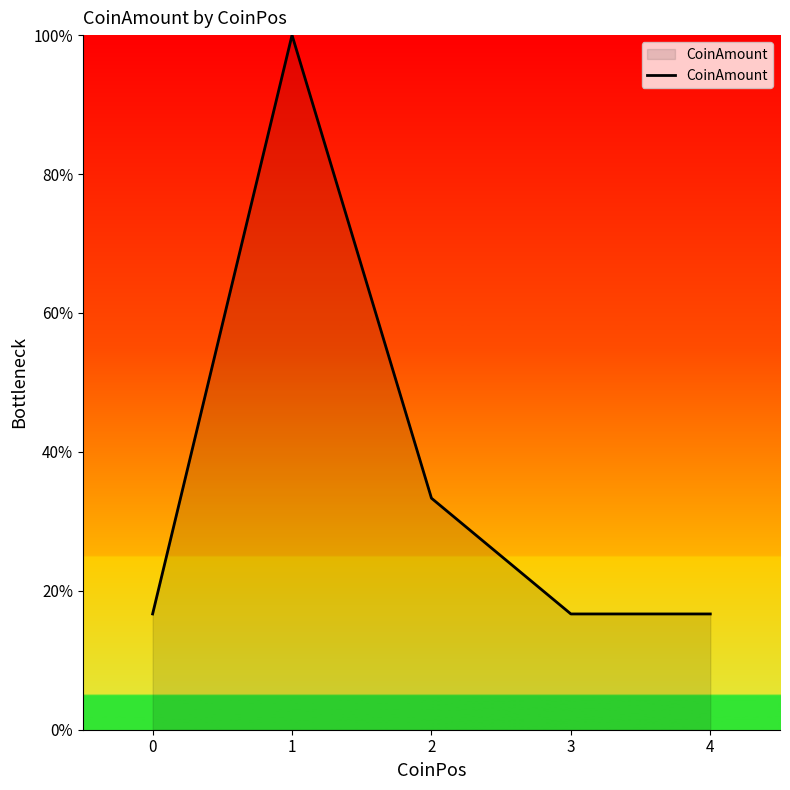

What is the difference between the maximum and minimum values?

83.3